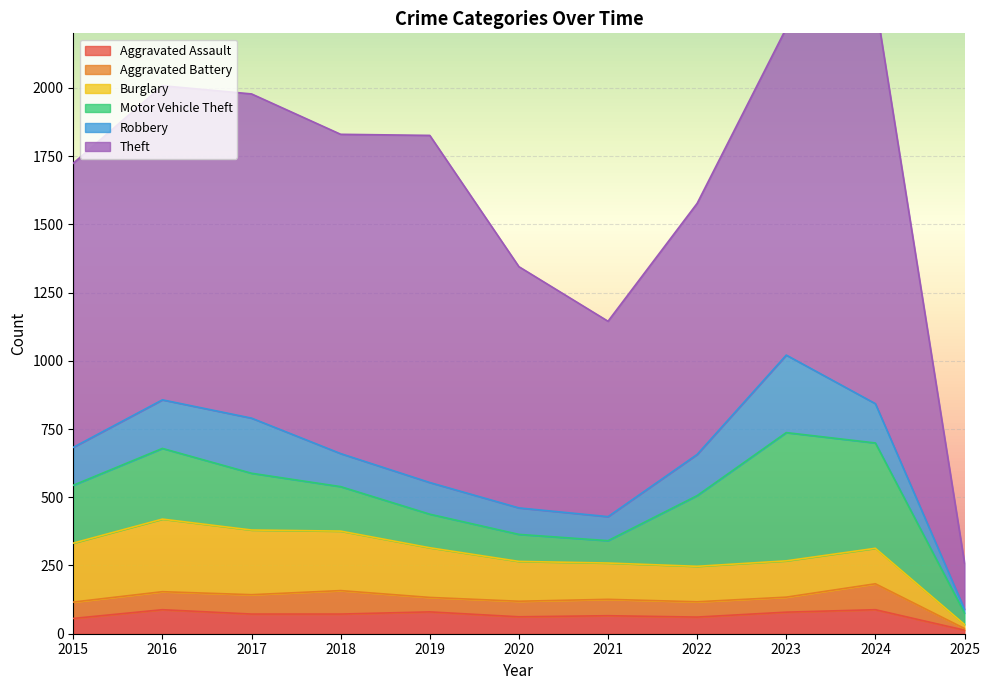

List the labels in order of Robbery value, largest first.

2023, 2017, 2016, 2022, 2024, 2015, 2018, 2019, 2020, 2021, 2025